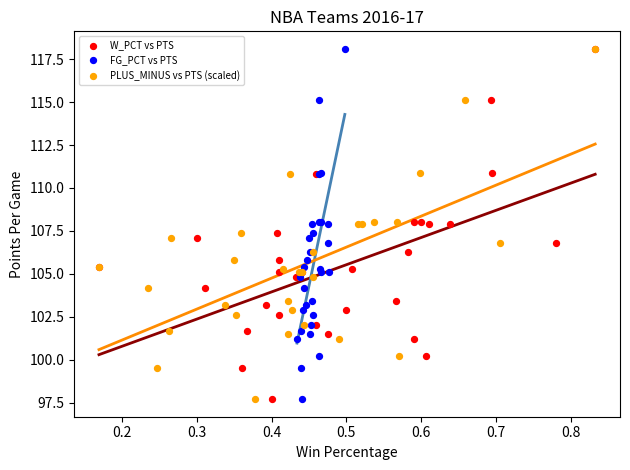

What are all the series names shown in the legend?

W_PCT vs PTS, FG_PCT vs PTS, PLUS_MINUS vs PTS (scaled)